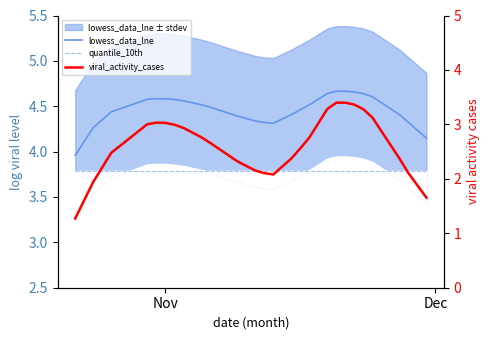

Which series has the widest spread of values?

viral_activity_cases